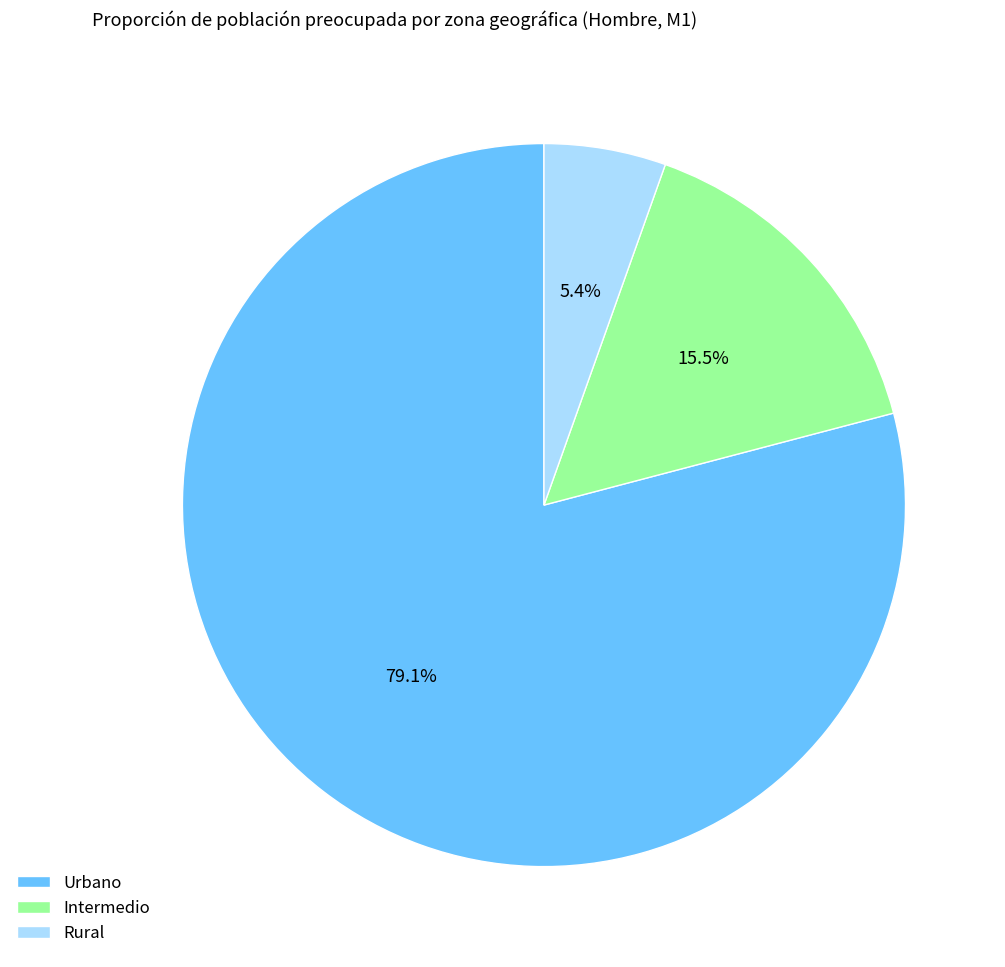

What percentage is NOT represented by Rural?

94.6%